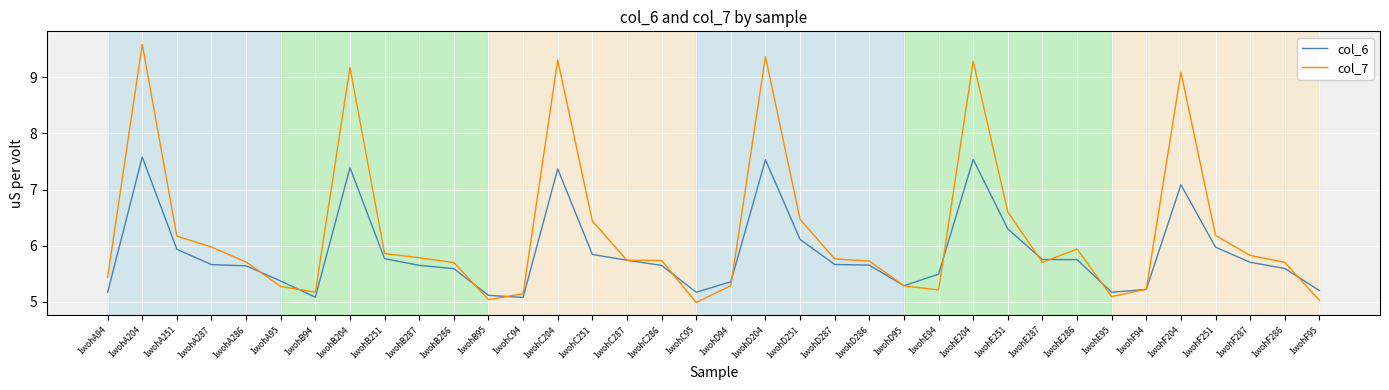

Rank the series by their average value, from lowest to highest.

col_6, col_7